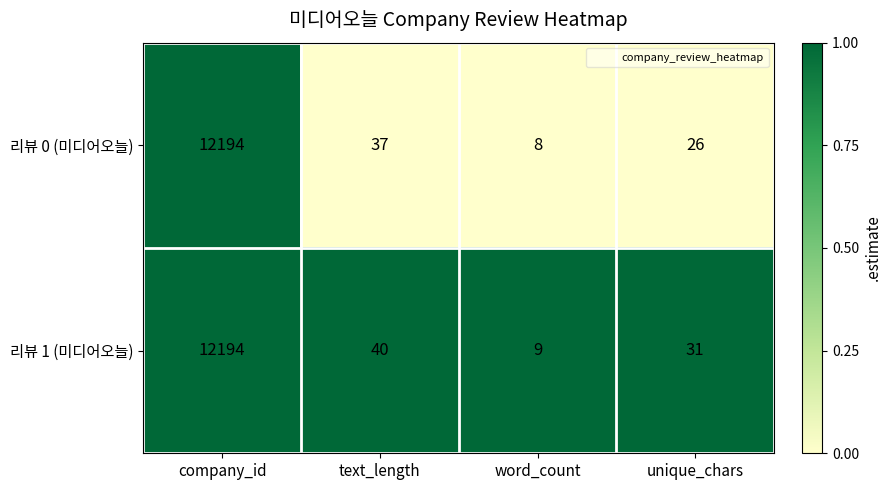

What is the spread (max minus min) of values at unique_chars?

5